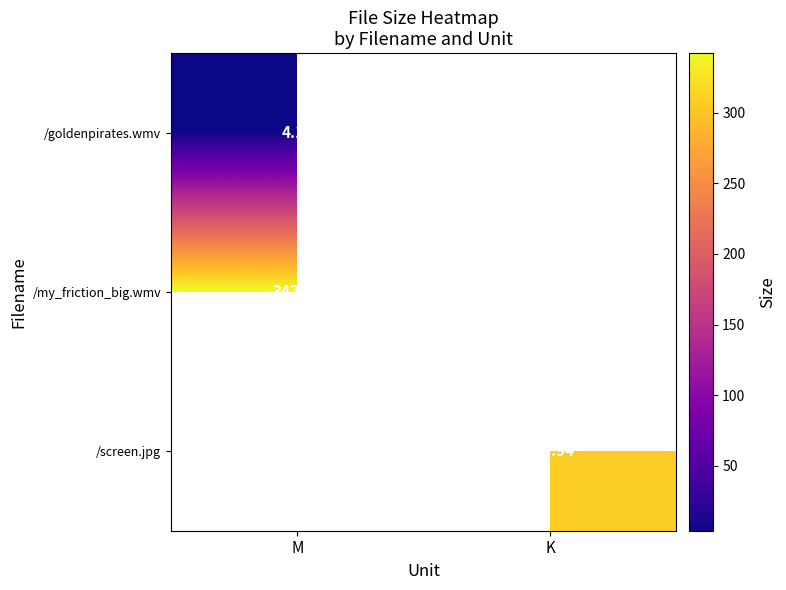

Is the value of /goldenpirates.wmv at M greater than the value of /my_friction_big.wmv at M?

No